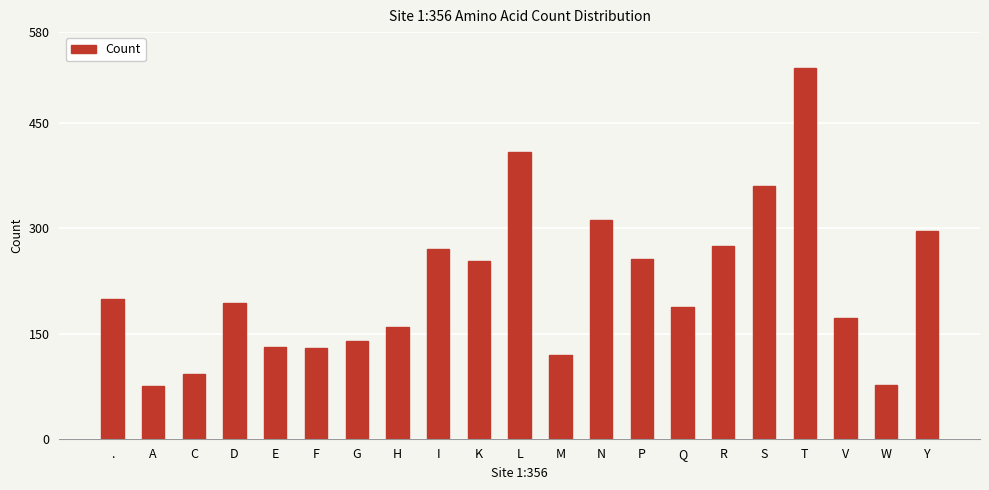

Where is the data nearest to the value 302?

Y